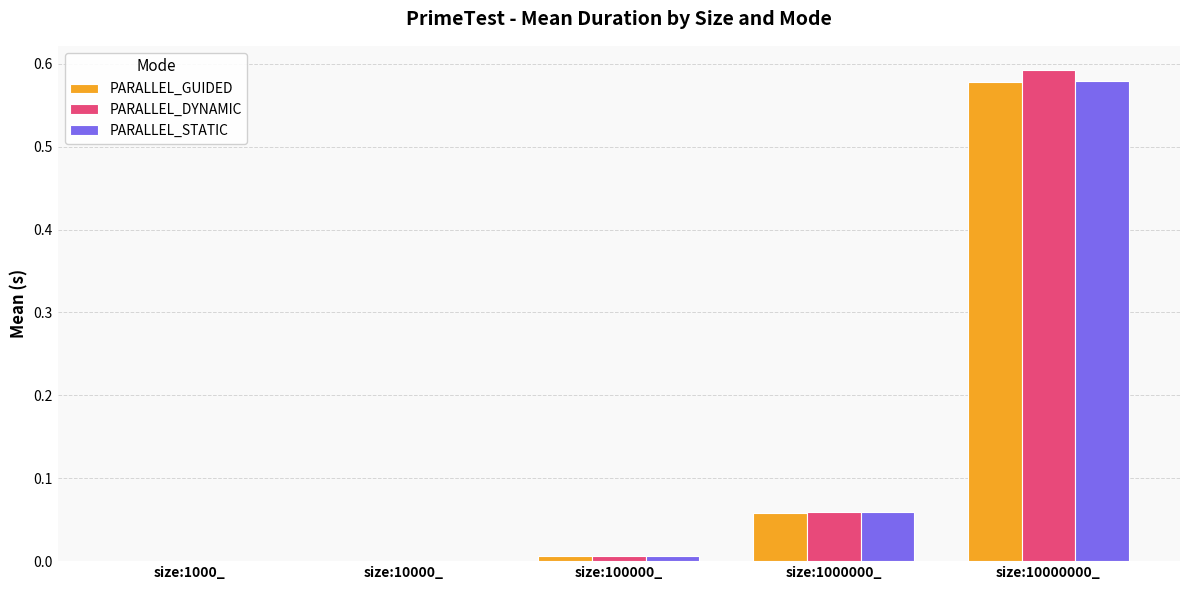

How many categories are shown in the chart?

5